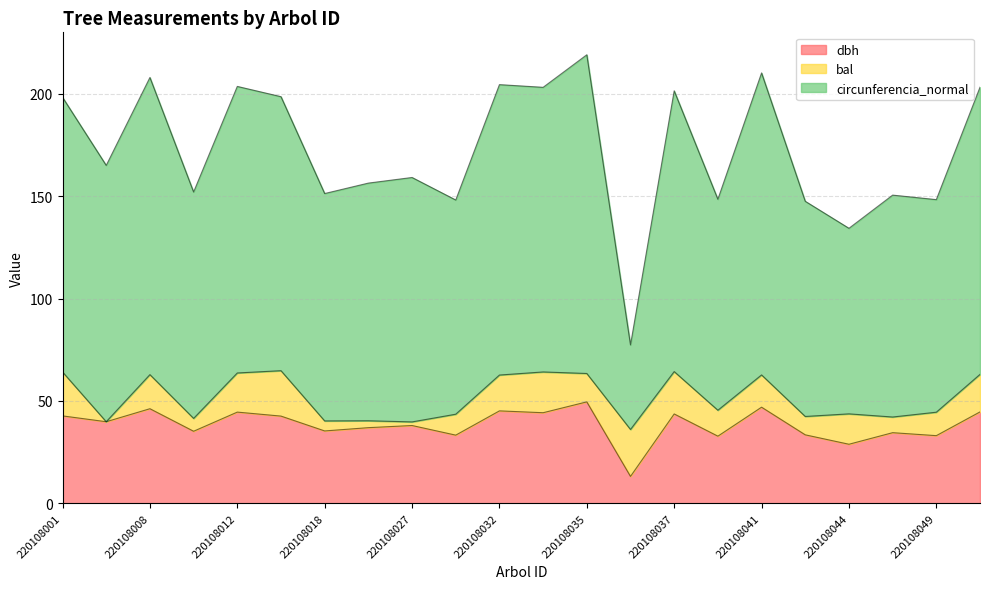

What is the difference between the dbh values at 220108018 and 220108009?

0.1